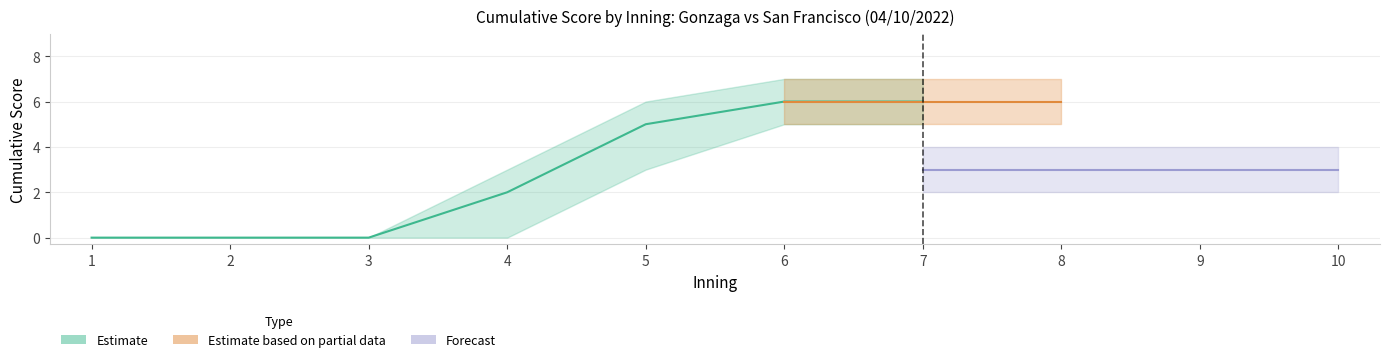

How many categories are shown in the chart?

10